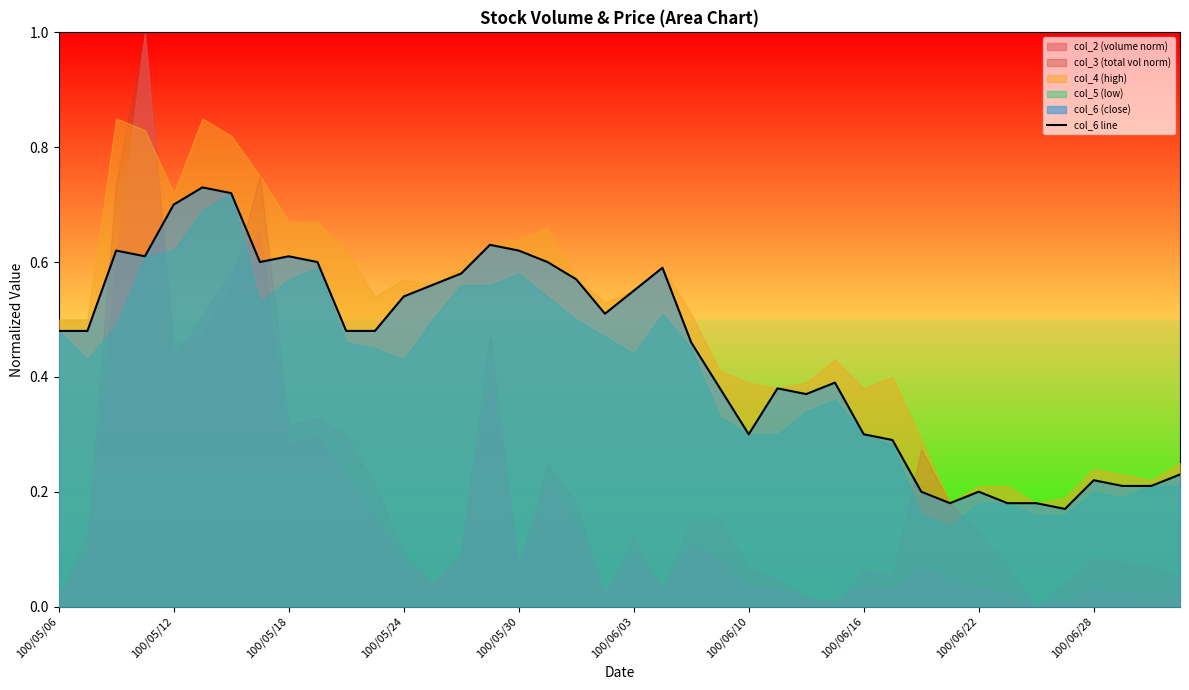

Which has a higher value, 25 or 100/05/24?

100/05/24